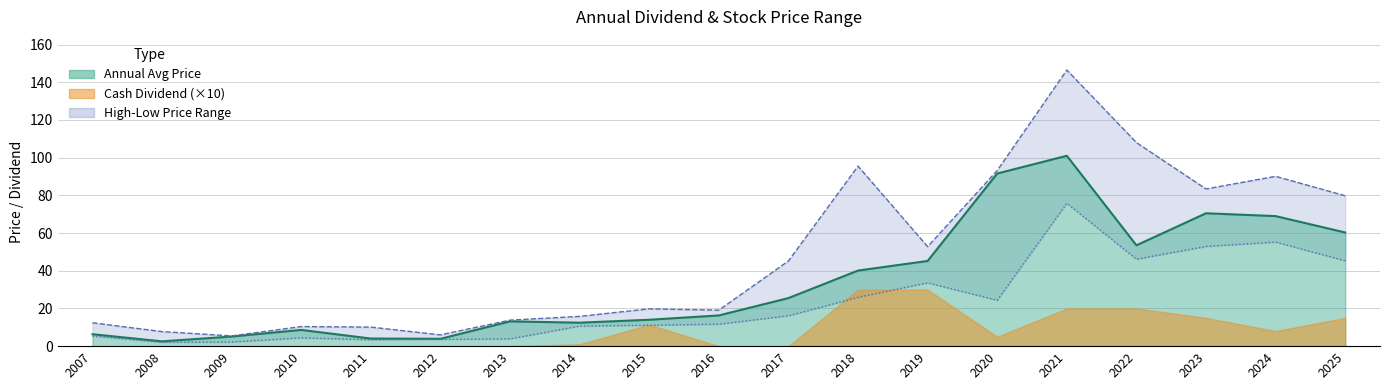

What is the difference between the highest and lowest values at 2008?

5.7